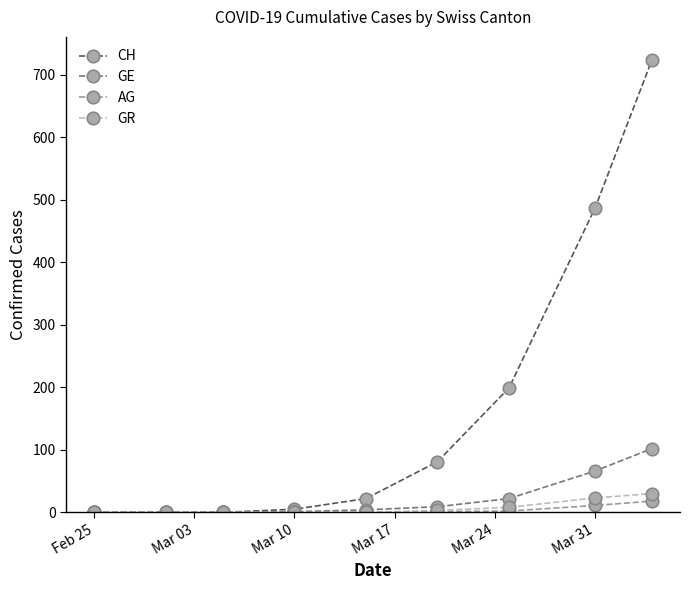

At how many categories does at least one series exceed 149?

3